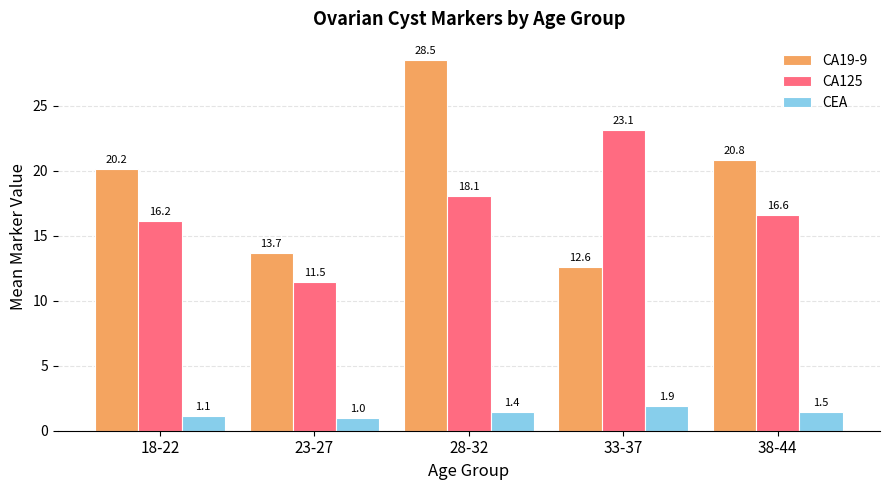

What is the spread (max minus min) of values at 28-32?

27.1